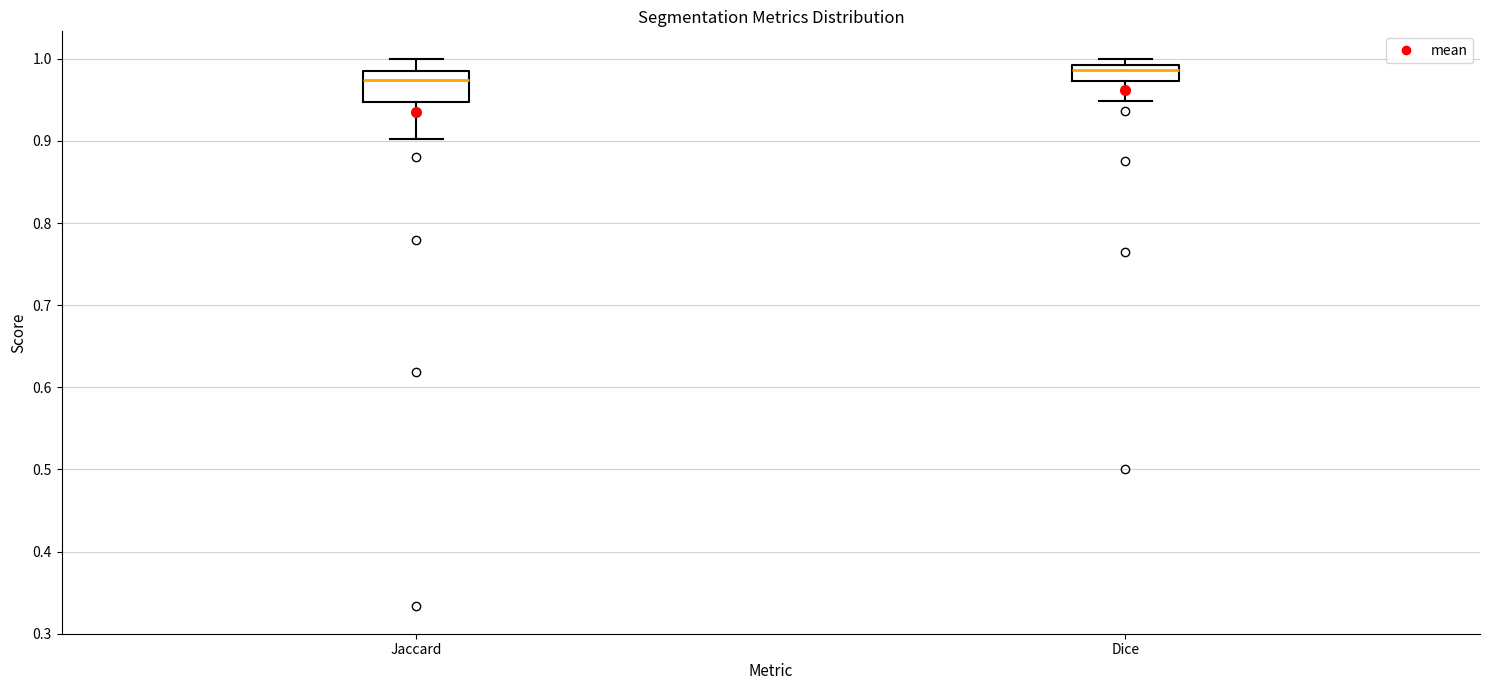

Reading left to right, read every box against the y-axis: the position of its median line, the range the box covers, and the ends of its whiskers. The values are not printed on the chart, so give them approximately, as read against the axis.

Jaccard: median 0.97, box 0.95 to 0.98, whiskers 0.90 to 1.00
Dice: median 0.99 (just below the box's upper edge), box 0.97 to 0.99, whiskers 0.95 to 1.00